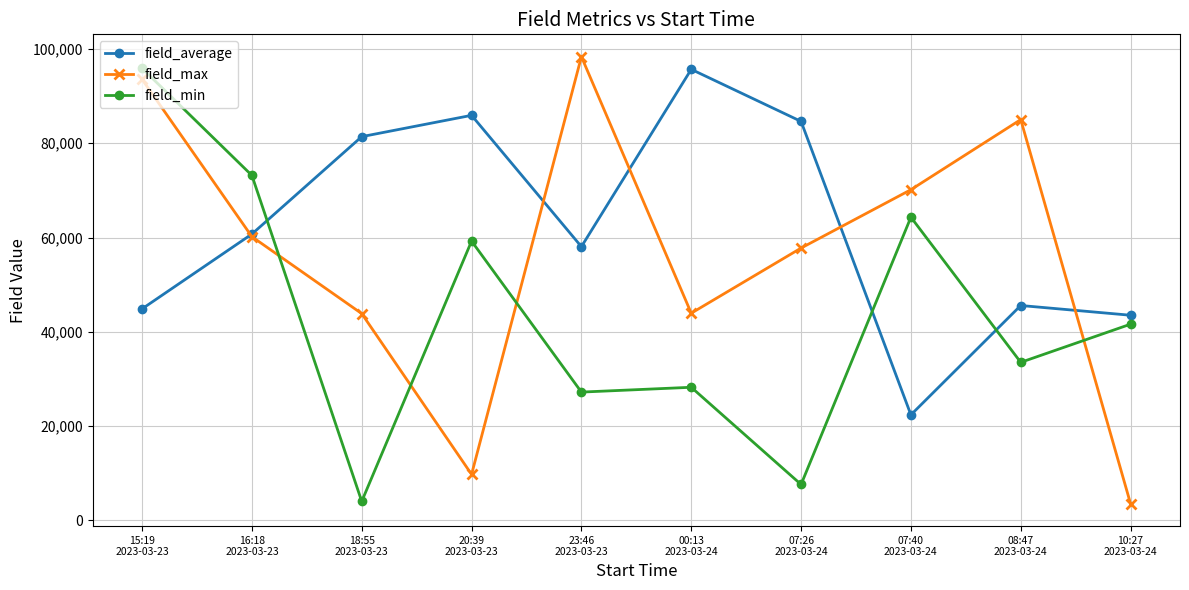

At which label does field_min first exceed 41631?

15:19
2023-03-23